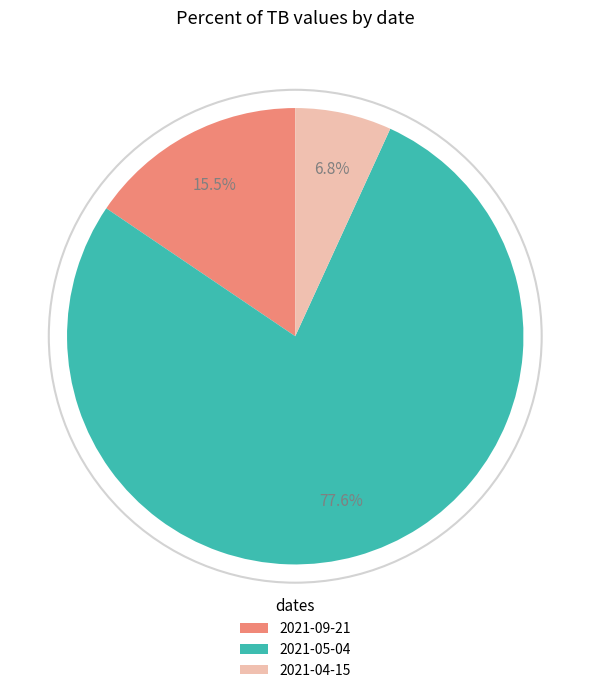

Combined, what portion of the pie is 2021-09-21 and 2021-05-04?

93.2%